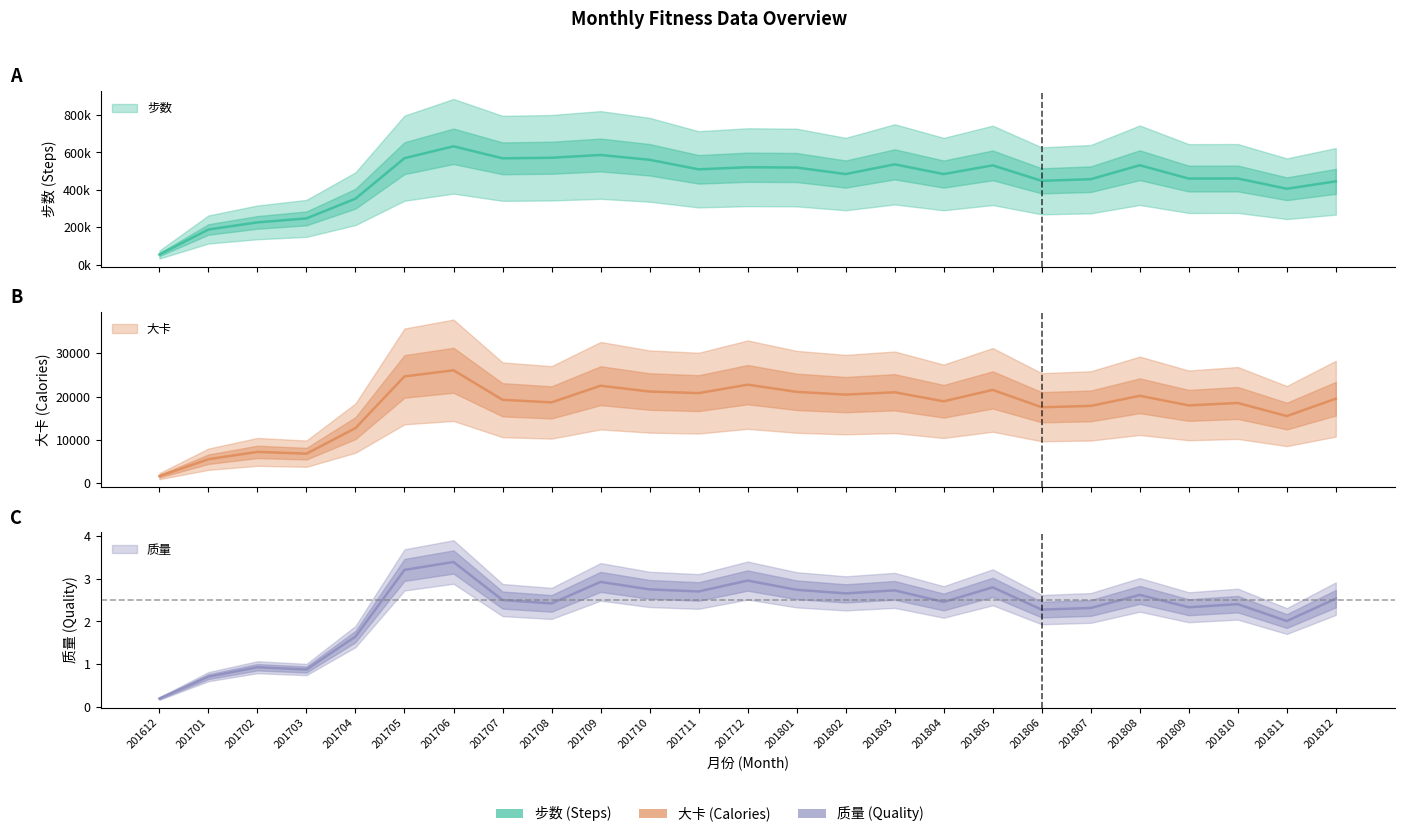

What is the sum of the 大卡 values at 201707 and 201812?

38759.0